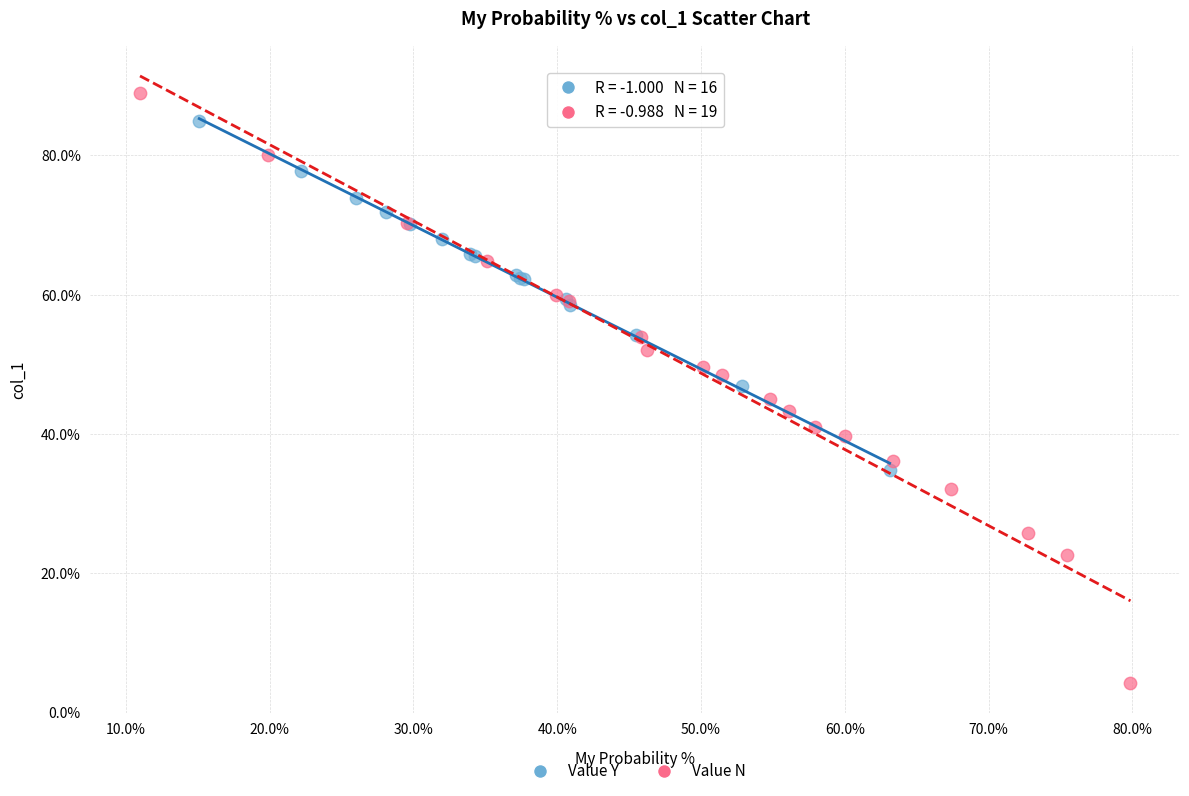

What are all the series names shown in the legend?

Value Y, Value N